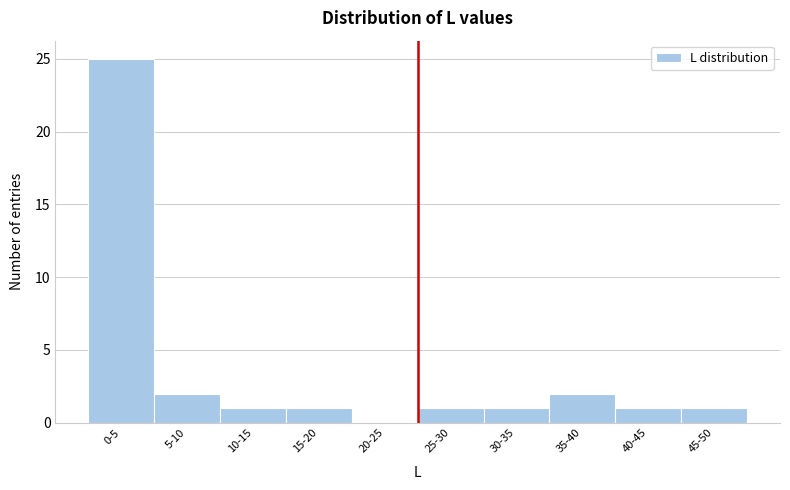

Reading left to right, what are all the values shown in this chart?

0-5=25	5-10=2	10-15=1	15-20=1	20-25=0	25-30=1	30-35=1	35-40=2	40-45=1	45-50=1